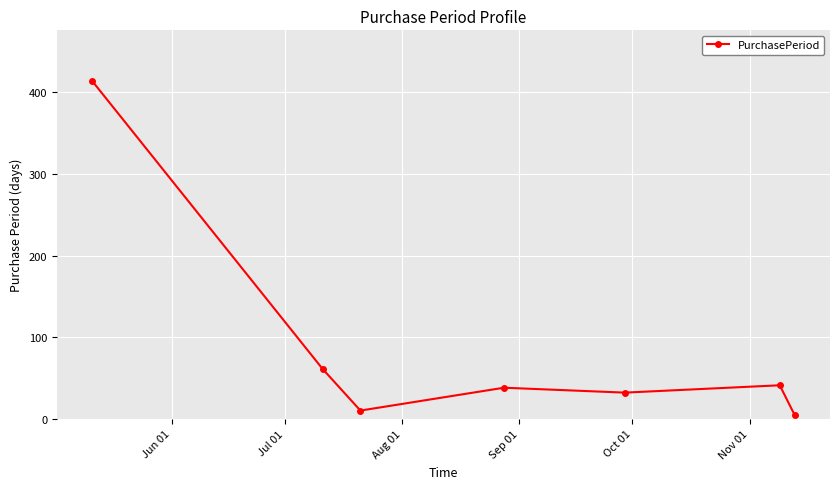

True or false: the data has more than 2 interior local peaks.

False